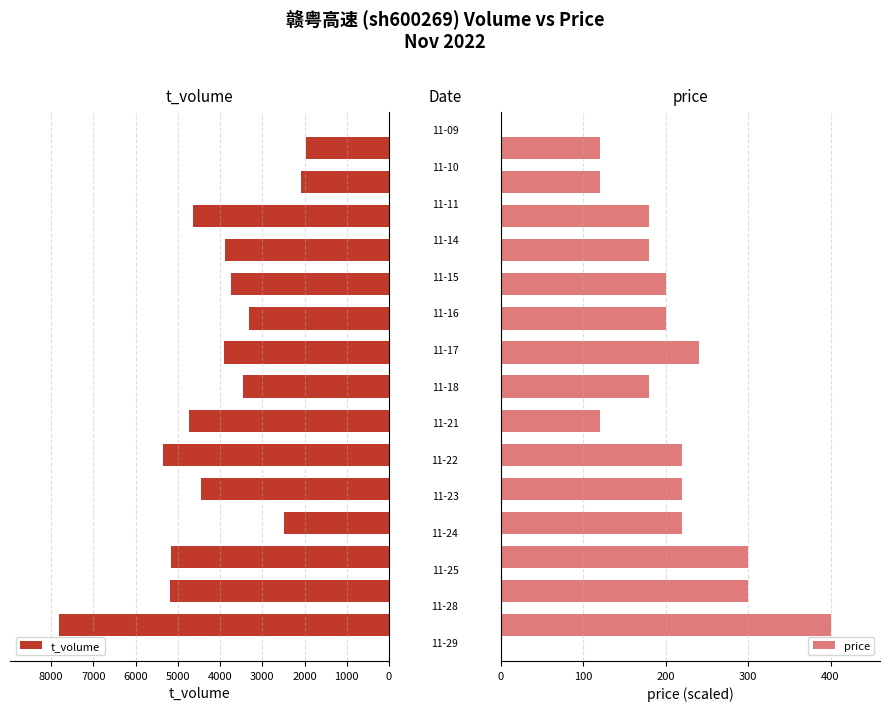

How many groups of bars are there?

15